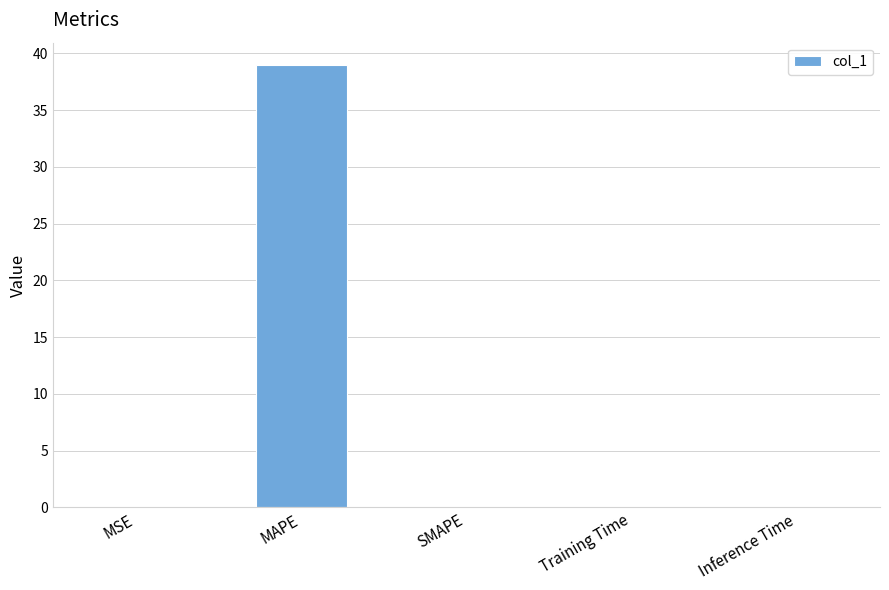

What is the maximum value shown in the chart?

39.0